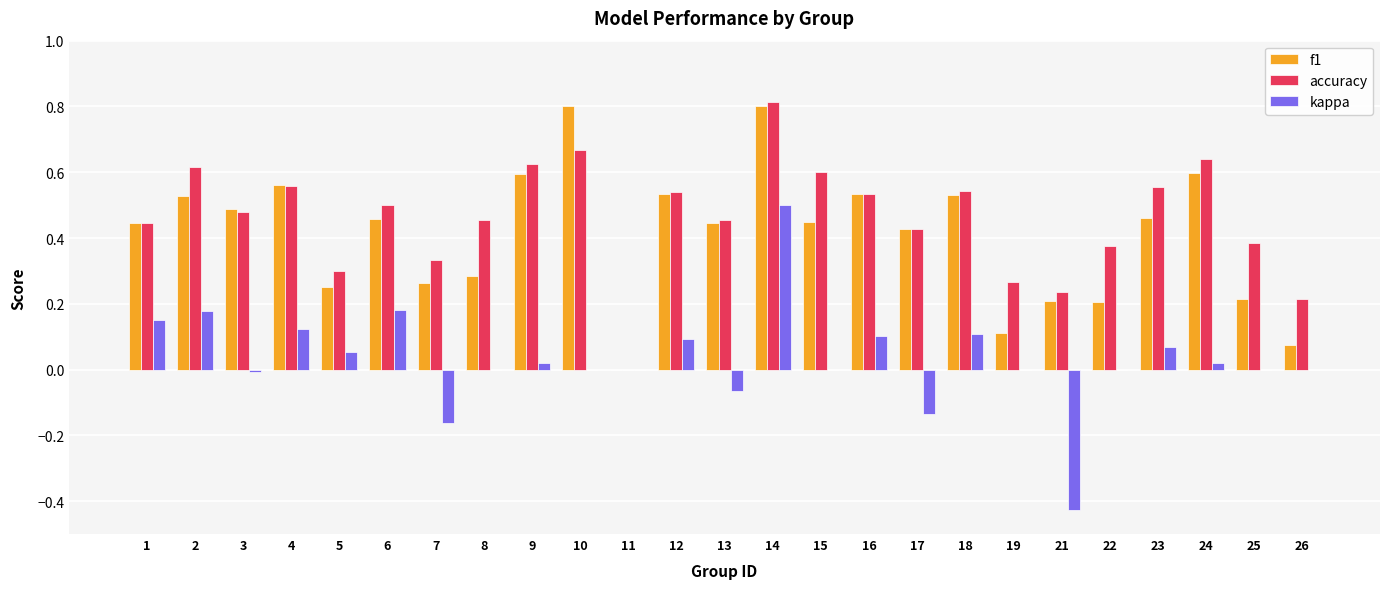

Which category has the highest value in the accuracy series?

14